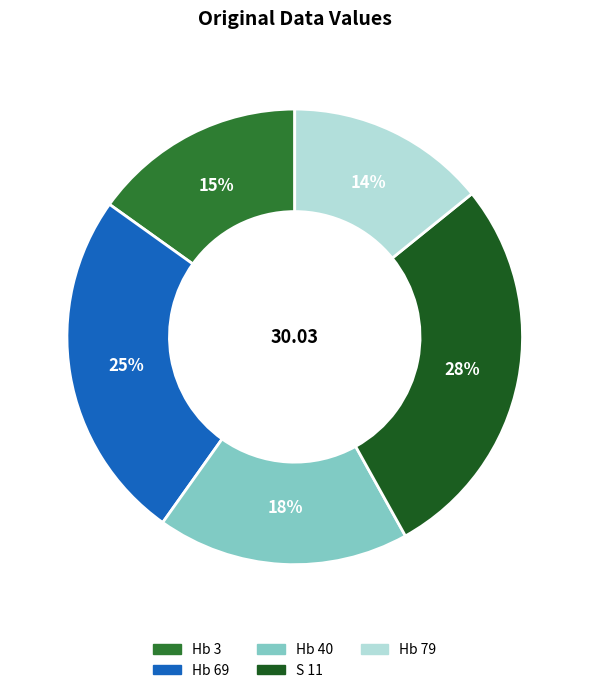

Count the number of slices in the pie.

5